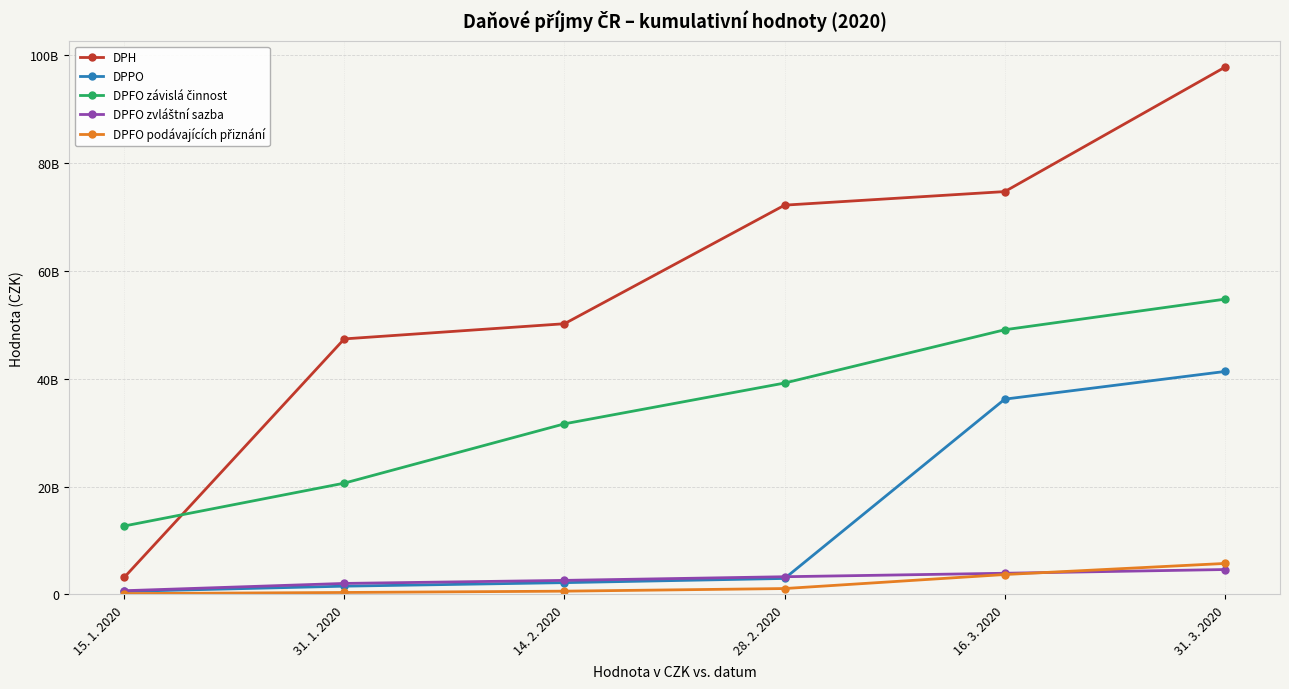

At how many categories does at least one series exceed 51408615108?

3